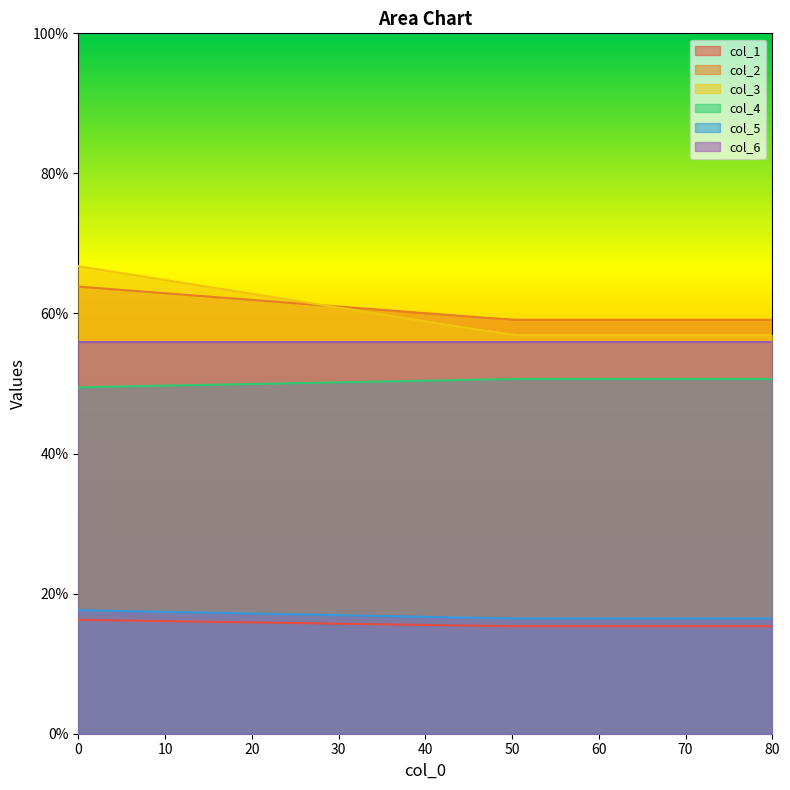

Reading left to right, list all the values displayed in this chart.

col_1: 16.3	15.3
col_2: 63.8	59.1
col_3: 66.8	56.9
col_4: 49.5	50.6
col_5: 17.6	16.5
col_6: 56.0	56.0